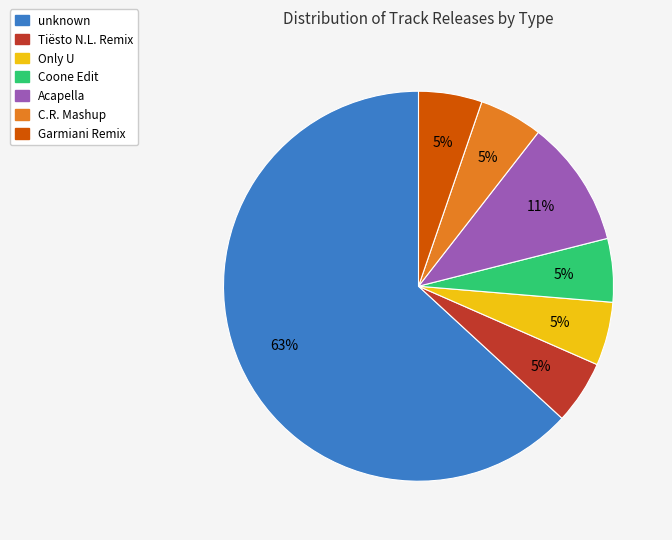

What percentage is the Only U slice, to the nearest percent?

5%